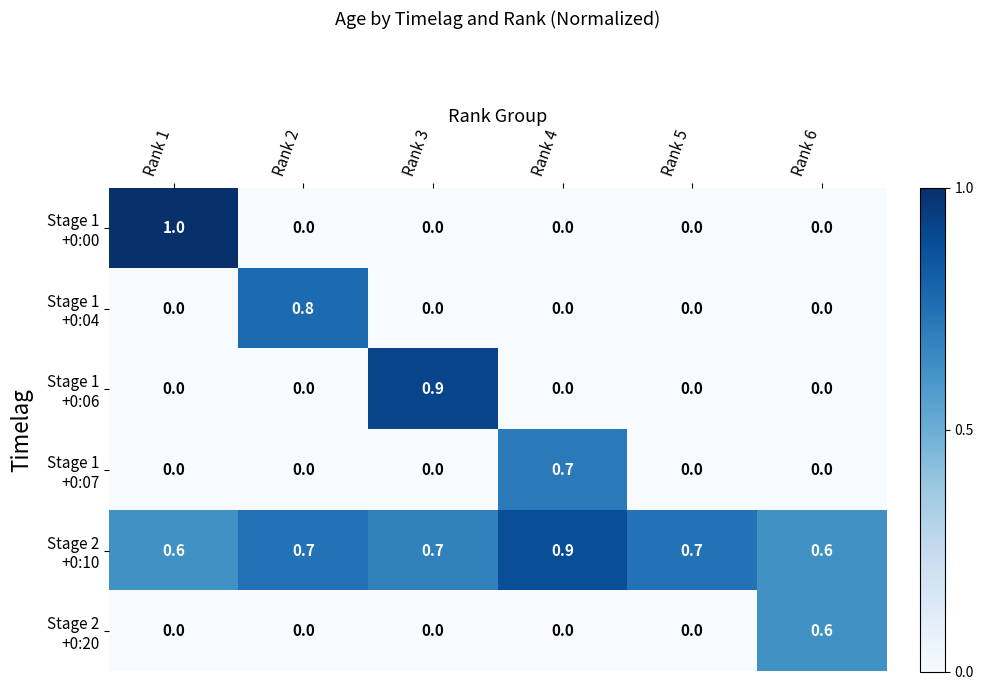

How many series are shown in this chart?

6